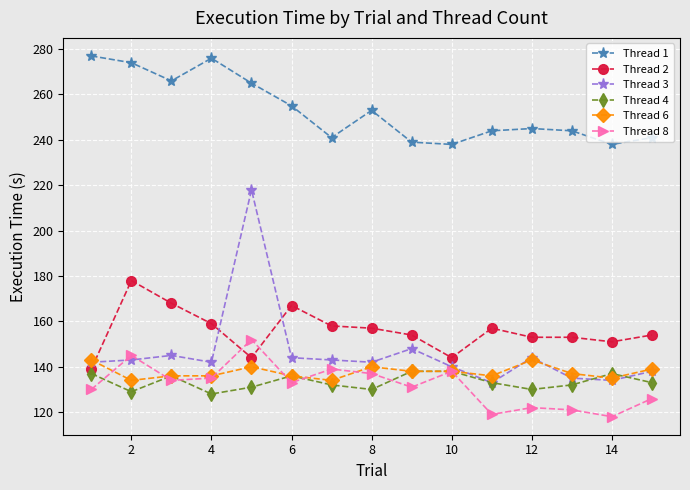

At how many categories does at least one series exceed 199?

15